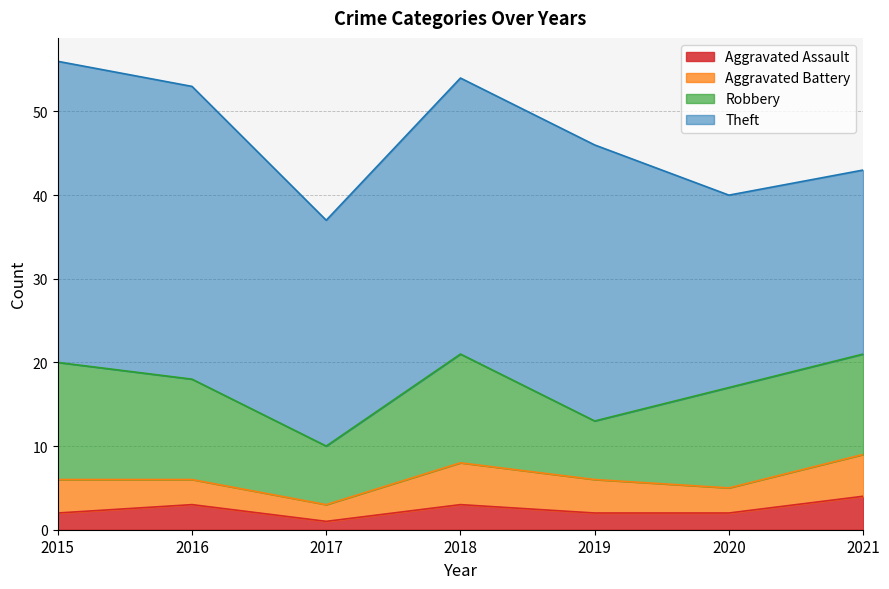

Between 2021 and 2018, which is larger?

2021